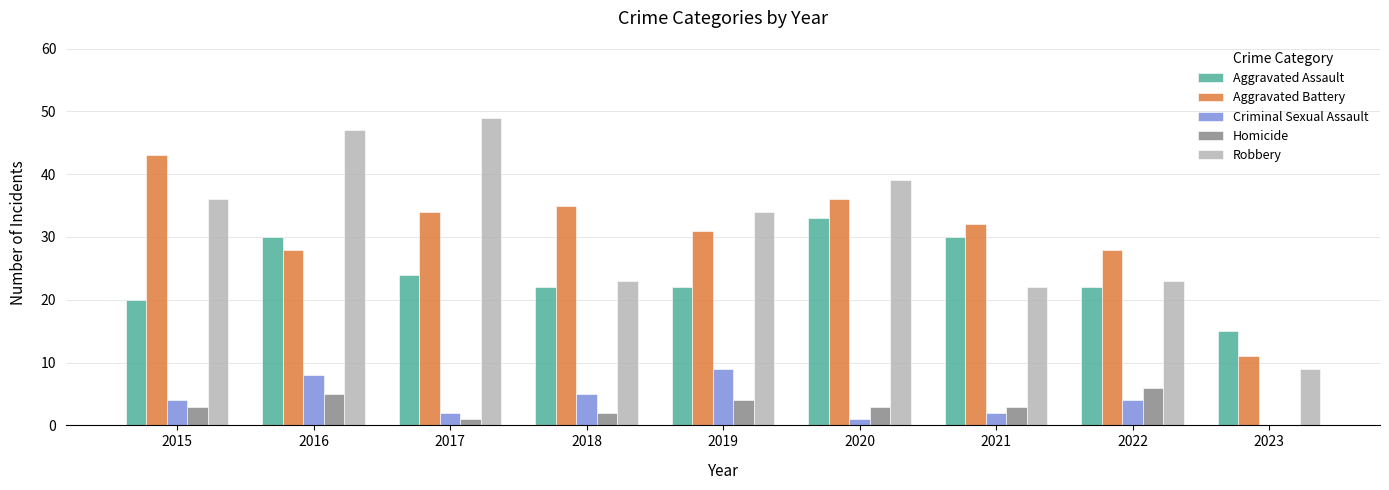

True or false: Criminal Sexual Assault has a value of 4 at 2015.

True